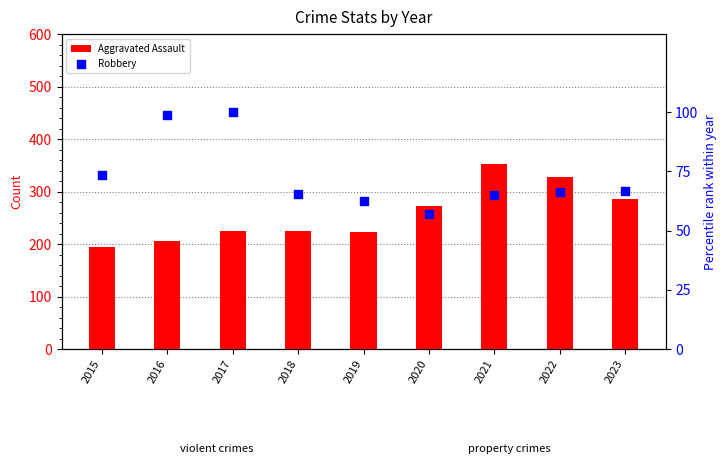

Which series has the largest total across all categories?

Aggravated Assault